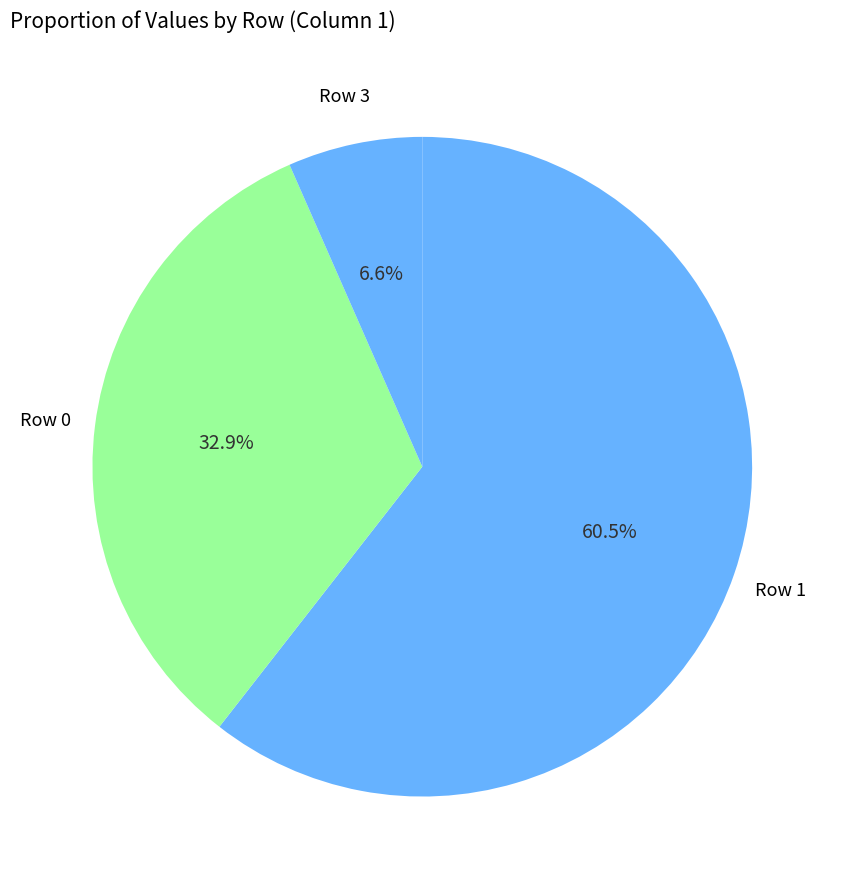

Between Row 1 and Row 0, which is larger?

Row 1